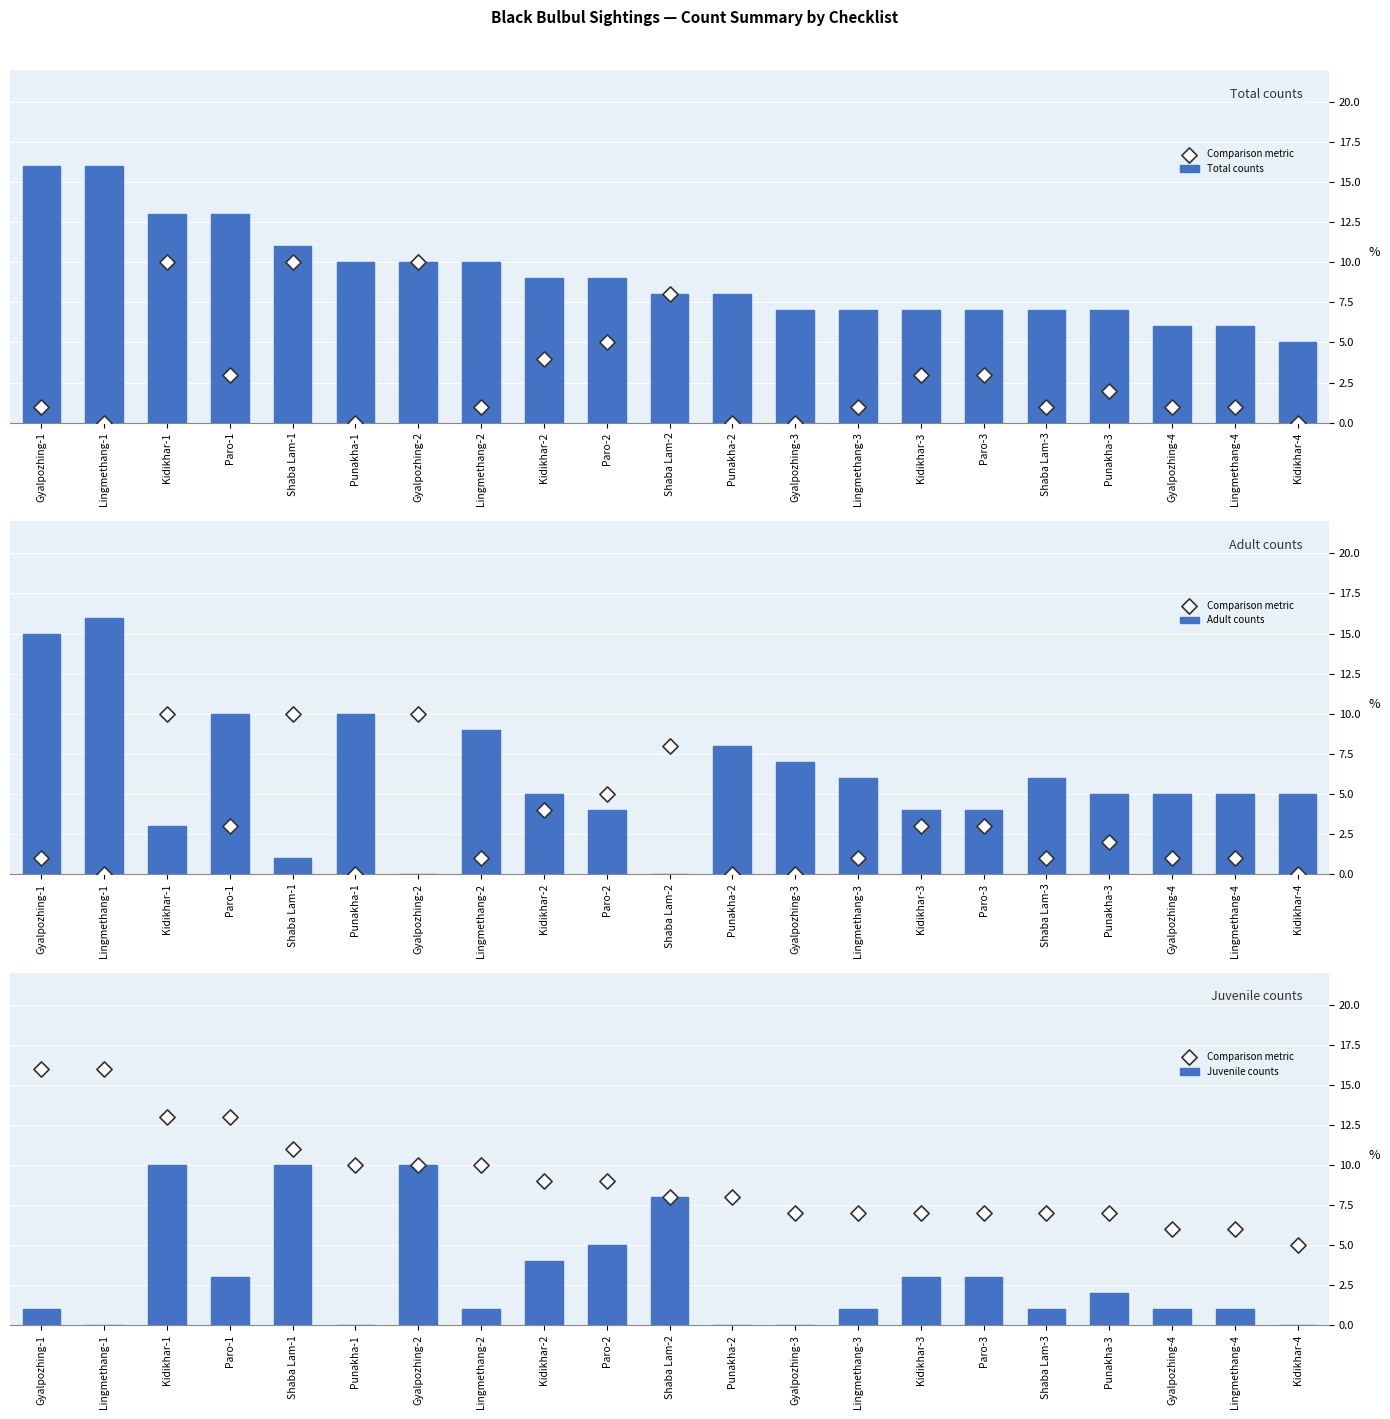

Which series has the largest total across all categories?

Total counts